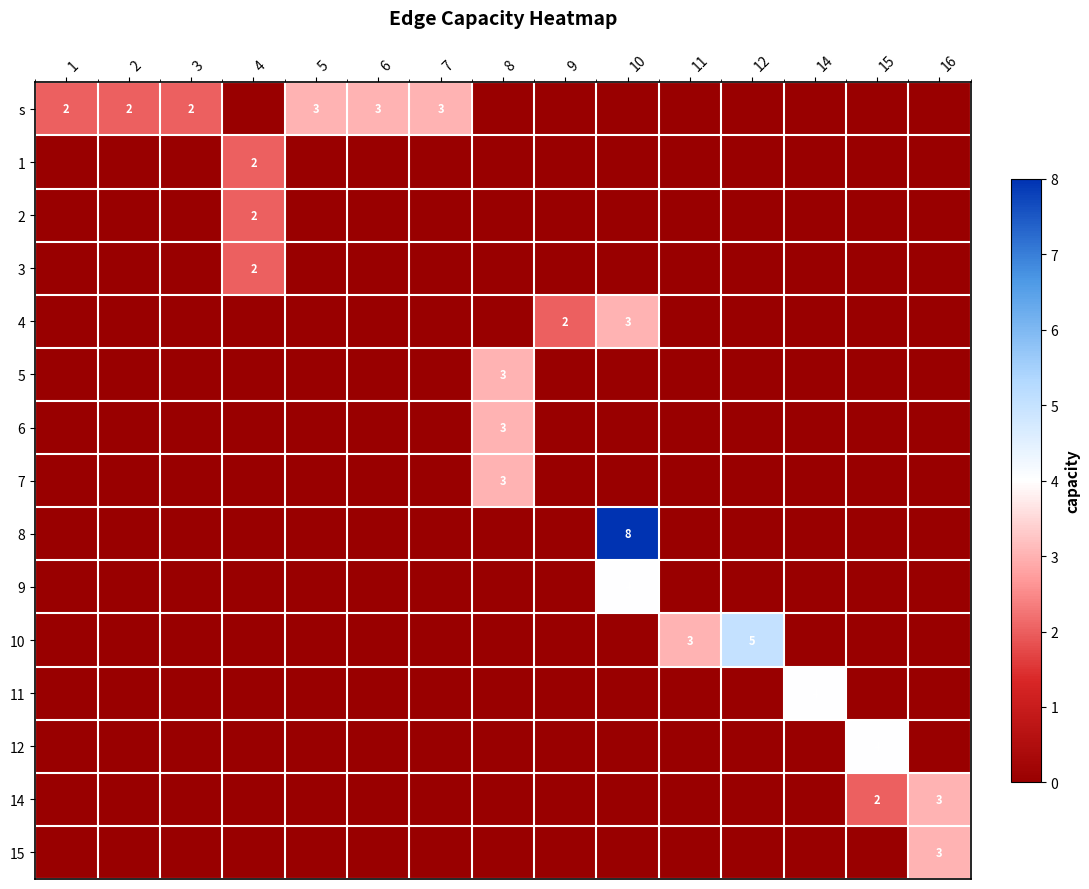

True or false: 2 has a value of 3 at 4.

False